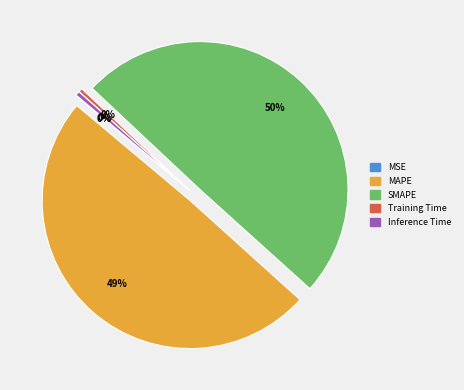

To the nearest percent, what is the average slice percentage?

20%